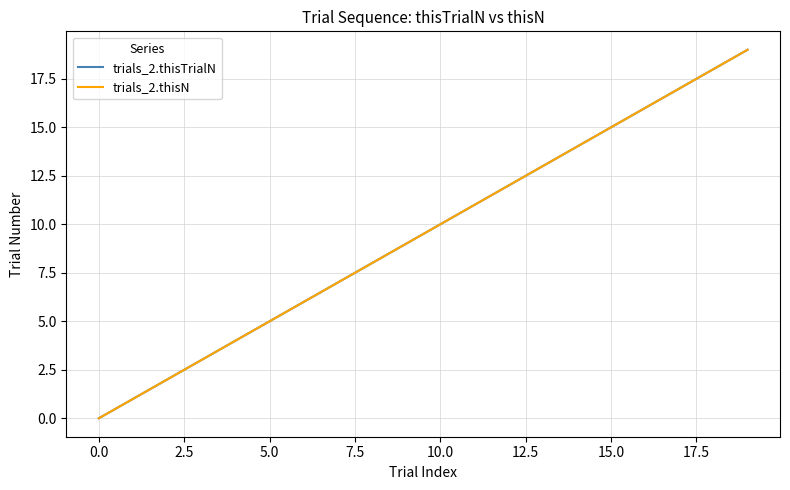

Does the chart have visible grid lines?

Yes